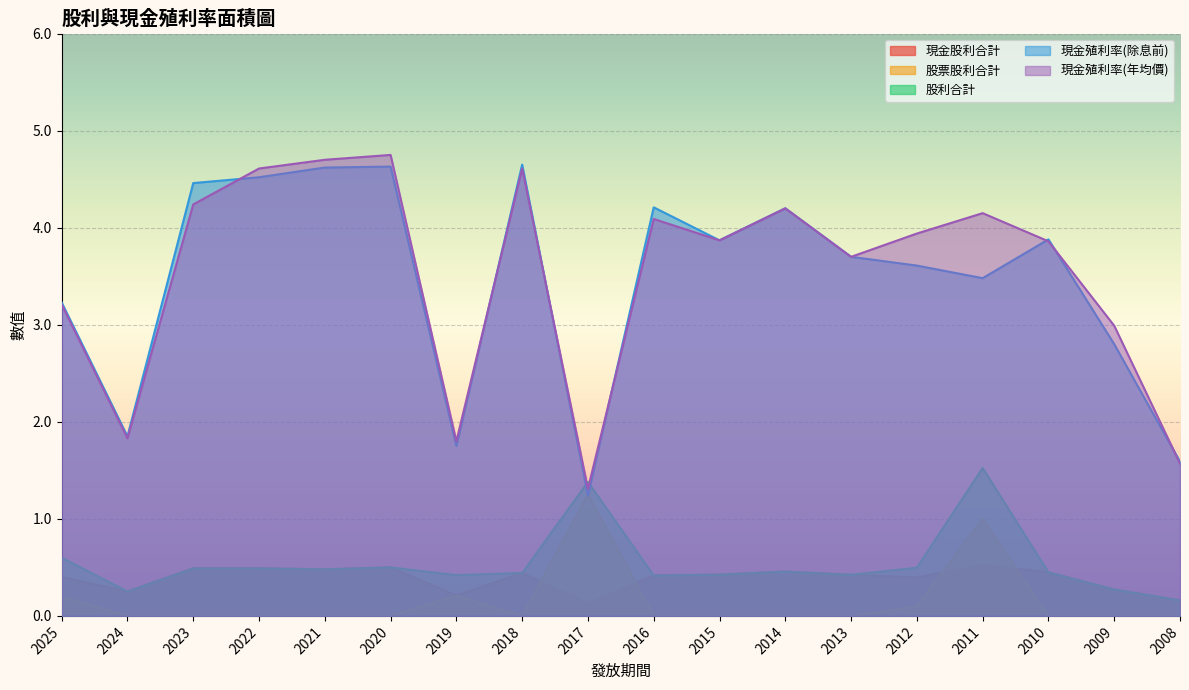

Which series has the widest spread of values?

現金殖利率(年均價)